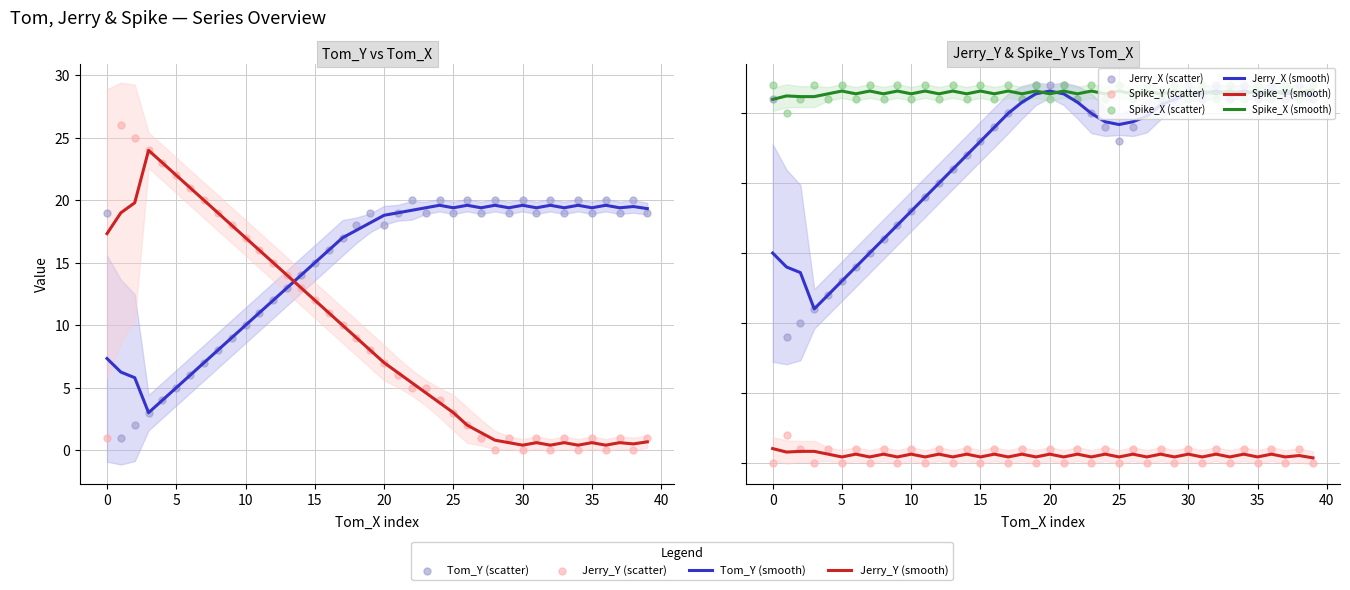

What is the total value across all series at 29?

73